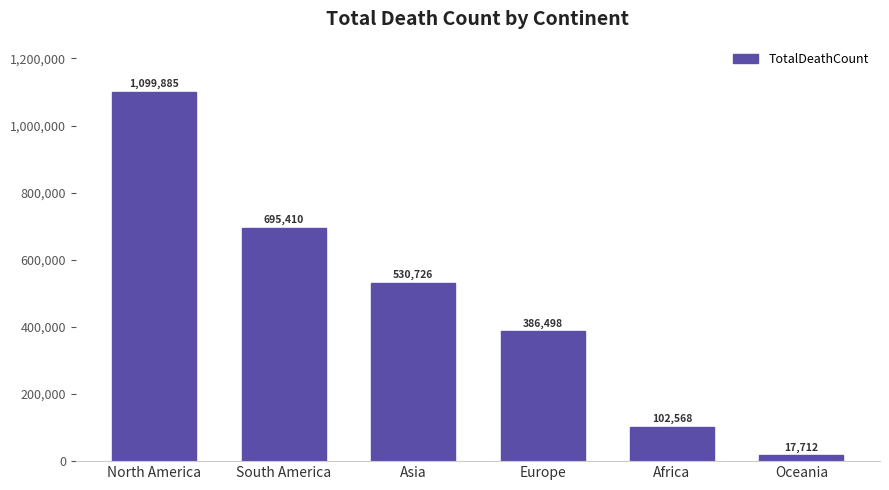

Reading left to right, what are all the values shown in this chart?

1099885	695410	530726	386498	102568	17712